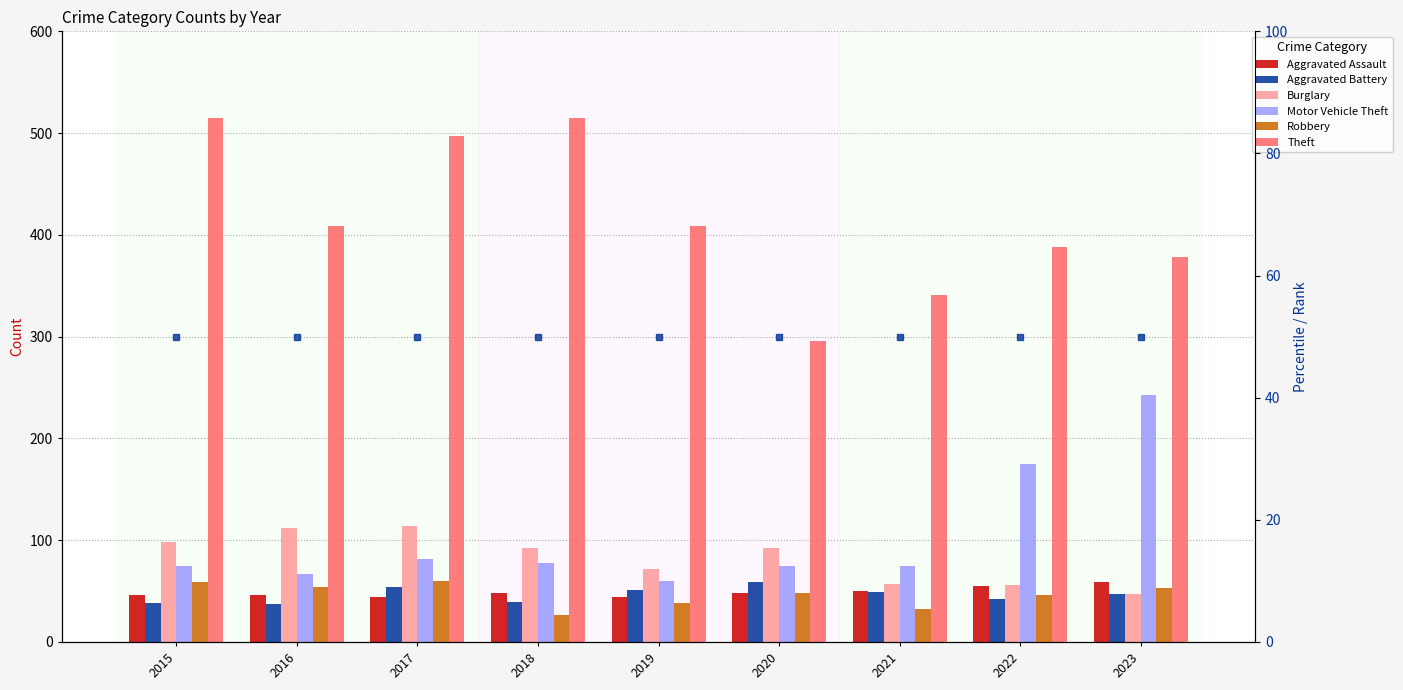

At 2018, list the series in order from largest to smallest.

Theft, Burglary, Motor Vehicle Theft, Aggravated Assault, Aggravated Battery, Robbery